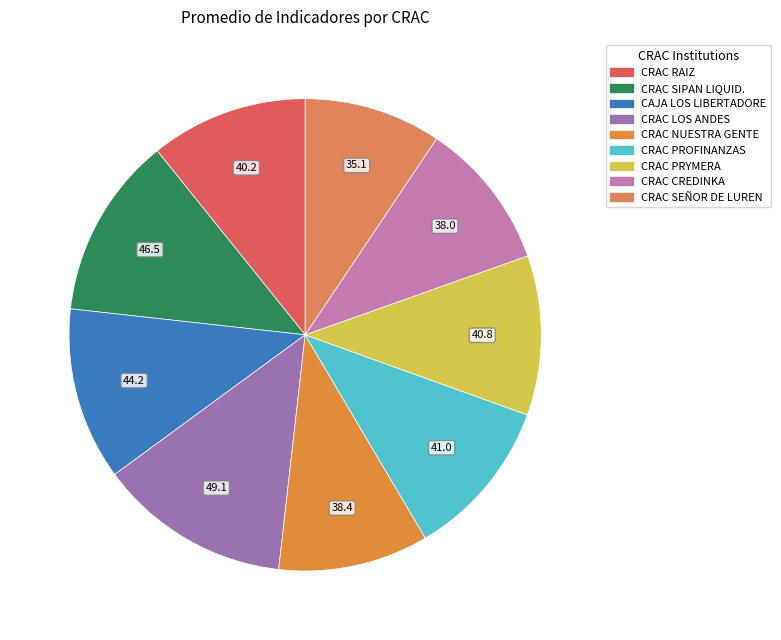

How many slices are in this pie chart?

9